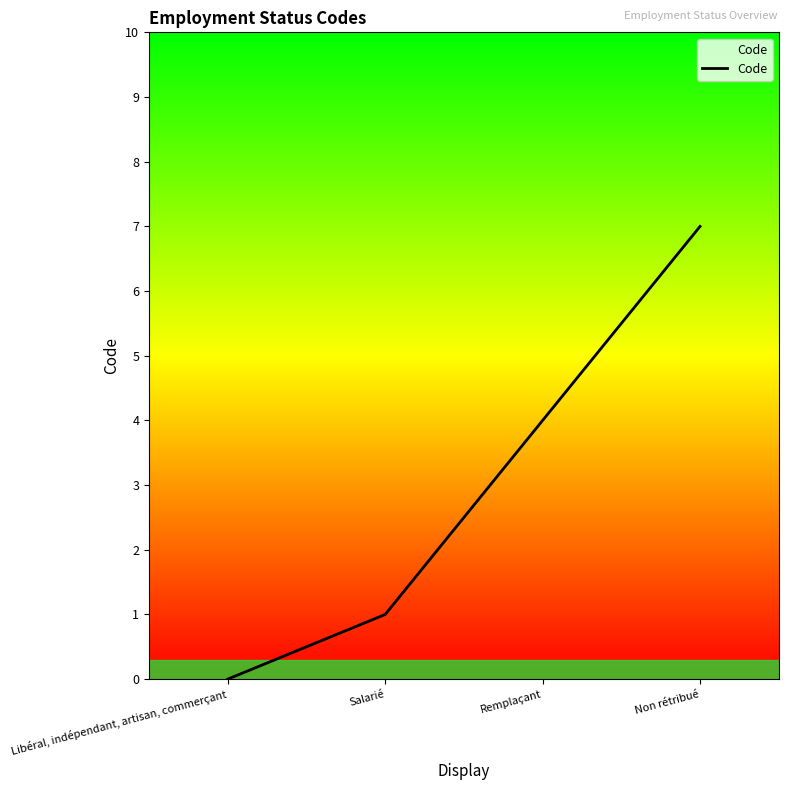

Reading right to left, extract all data points from this chart.

7	4	1	0